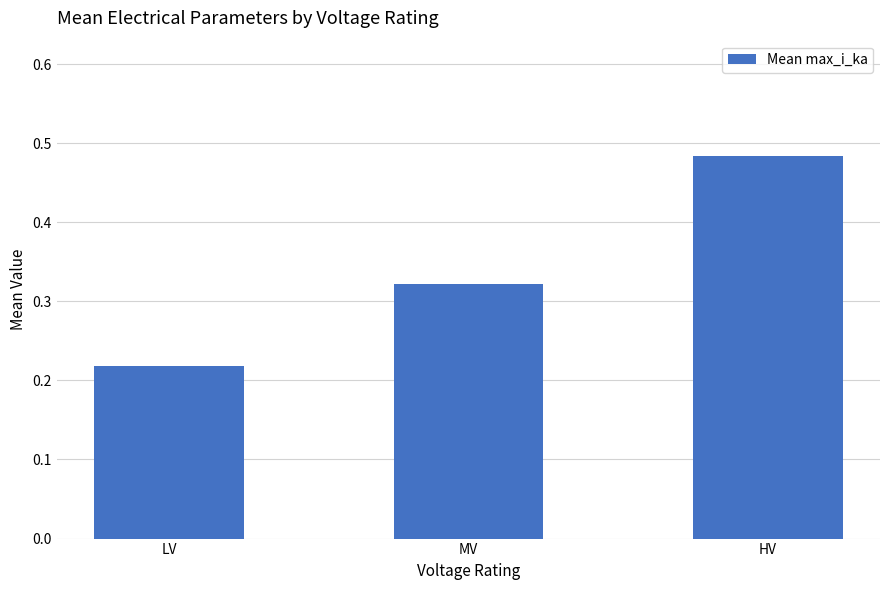

What is the sum of all values?

1.0